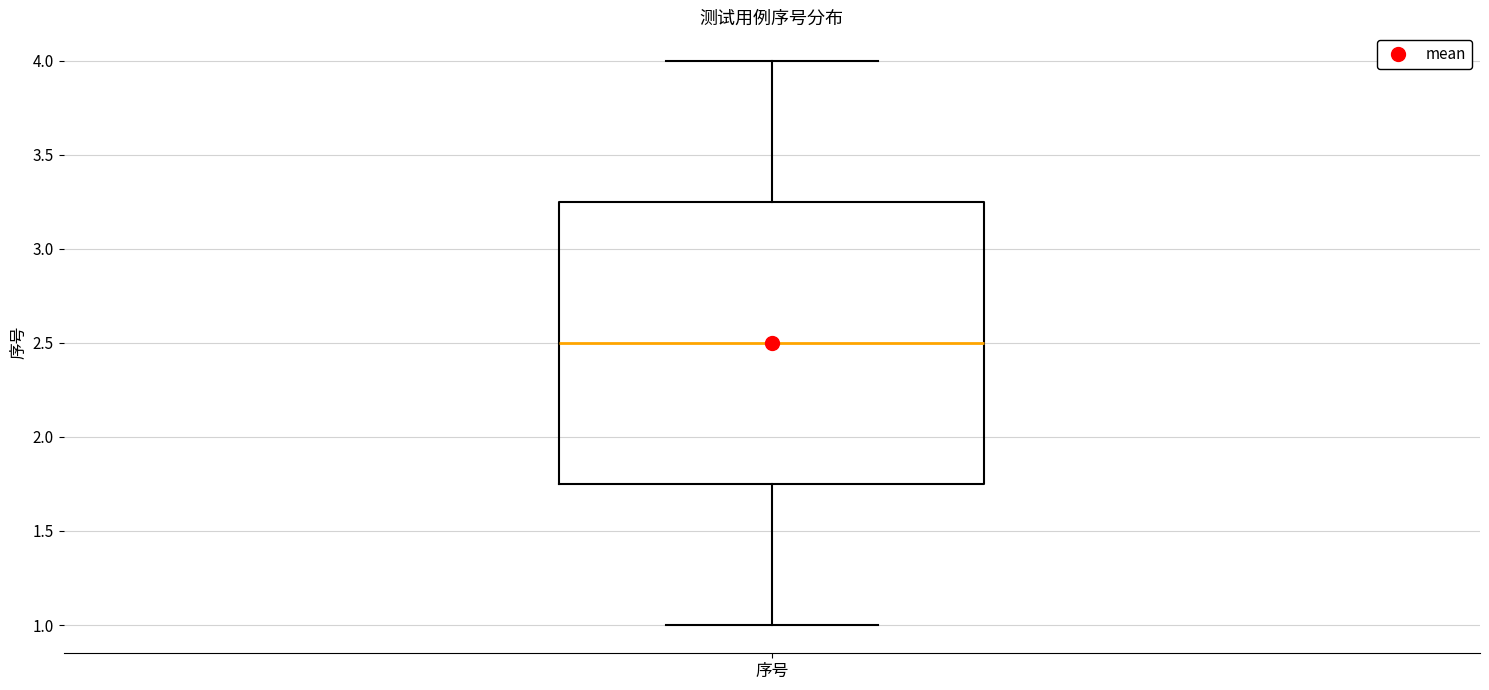

Where does the lower whisker of the box for 序号 end on the y-axis? The values are not printed on the chart, so give them approximately, as read against the axis.

1.00